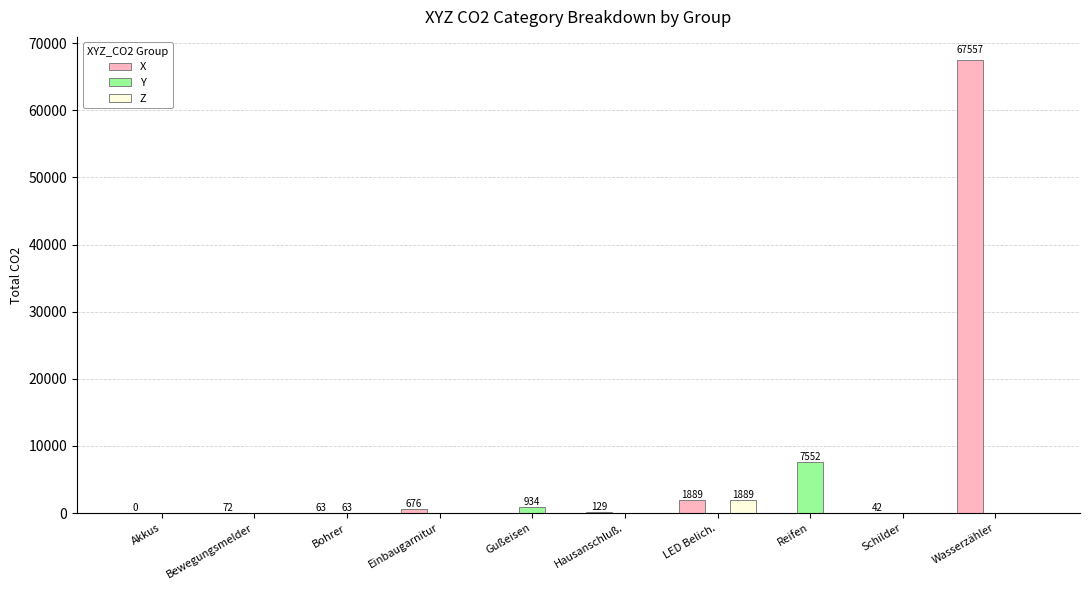

What is the greatest value displayed?

67557.2